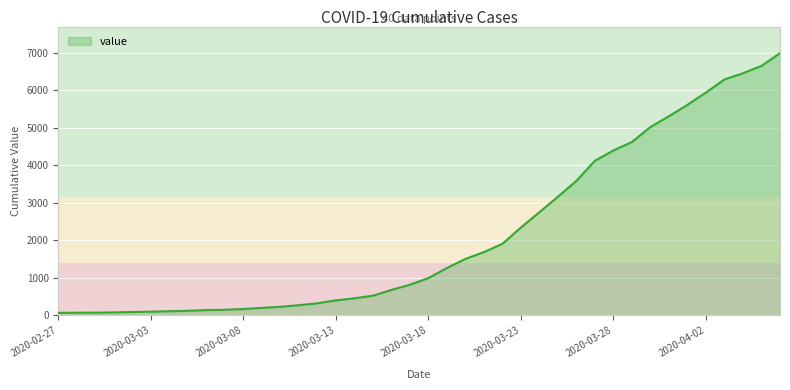

What is the maximum value shown in the chart?

6995